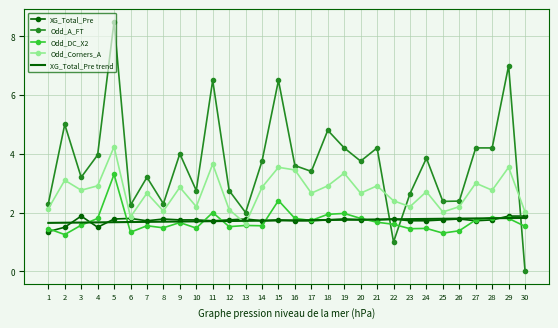

At which label does Odd_Corners_A reach its peak?

5